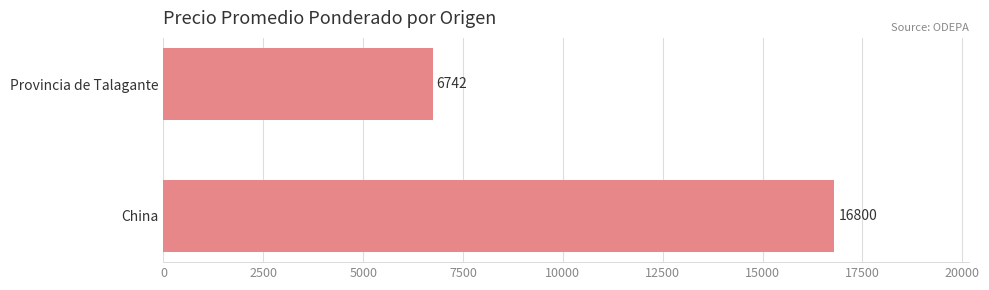

What is the sum of all values?

23542